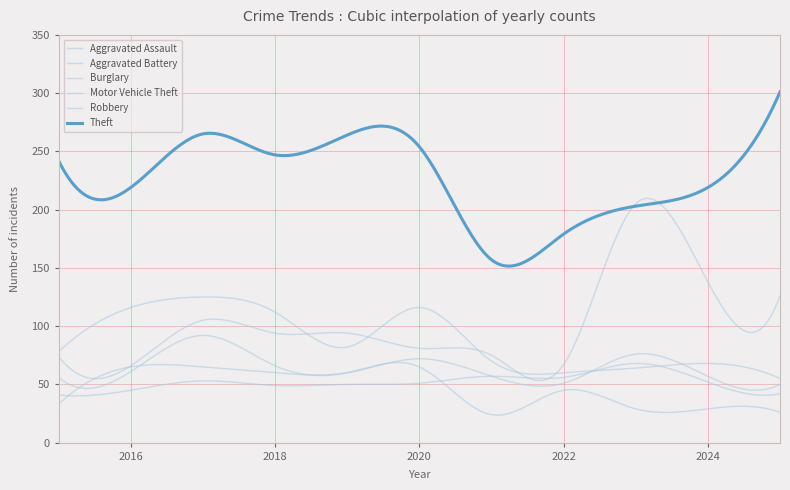

Which category has the lowest value in the Aggravated Battery series?

2015